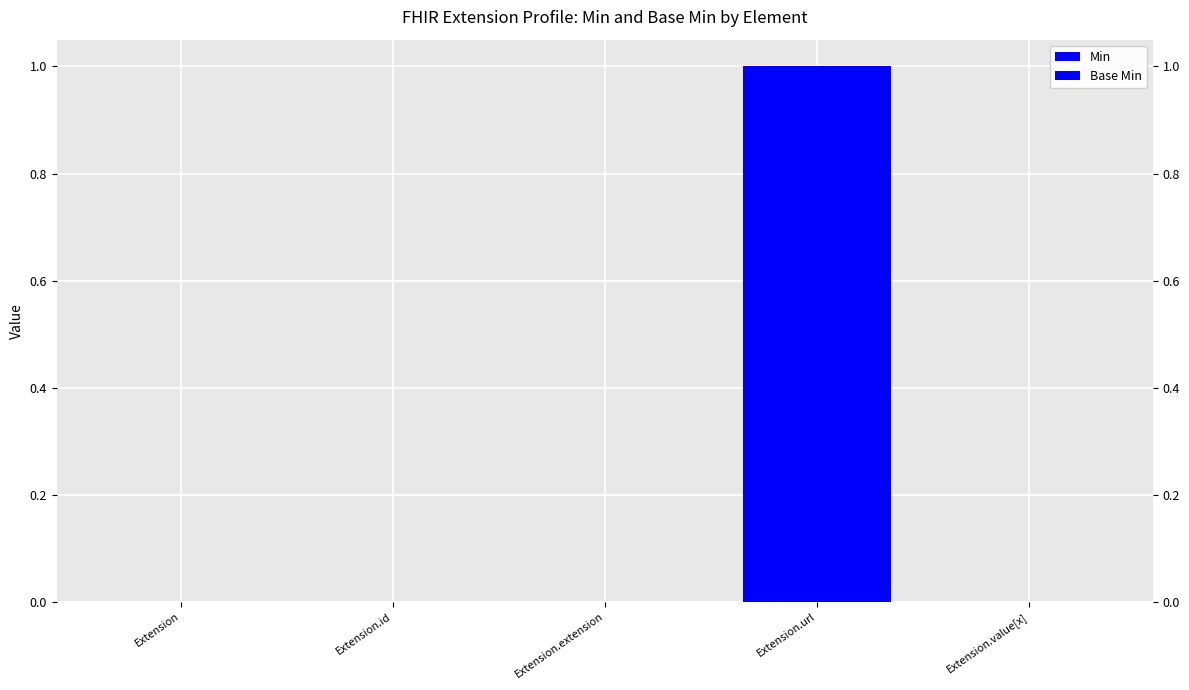

At which label does Base Min reach its minimum?

Extension